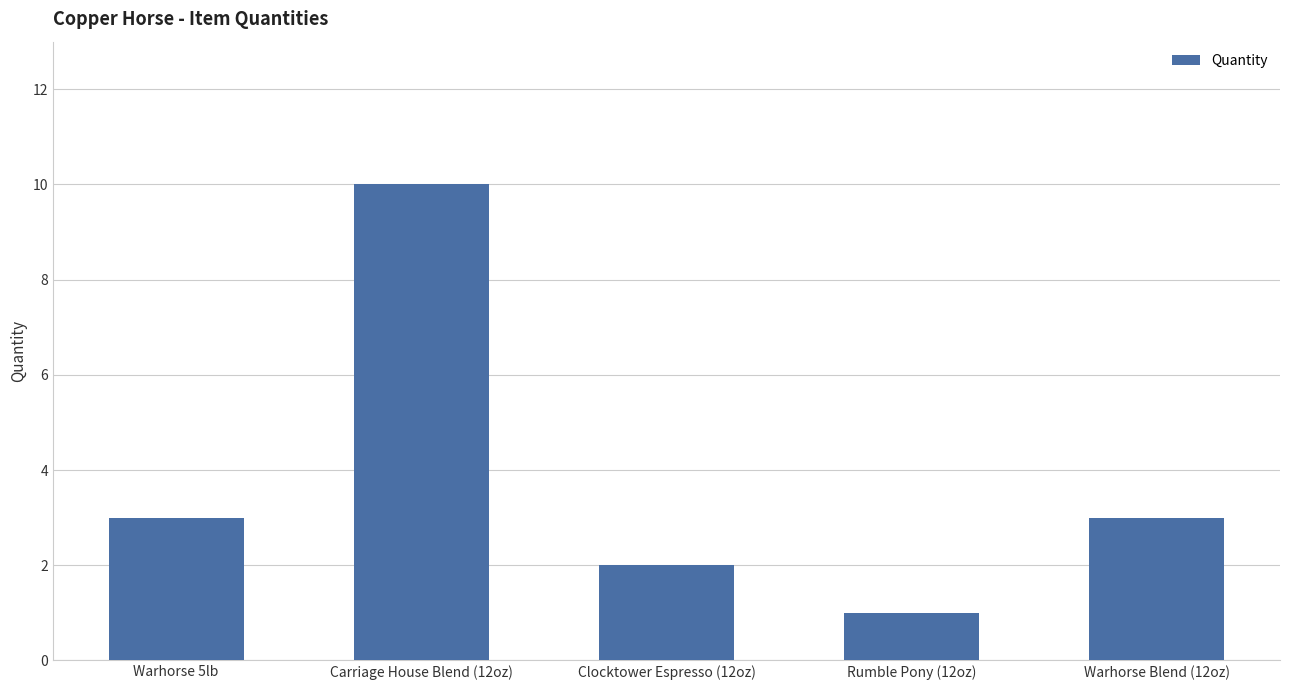

Reading right to left, transcribe all the data shown in this chart.

3	1	2	10	3